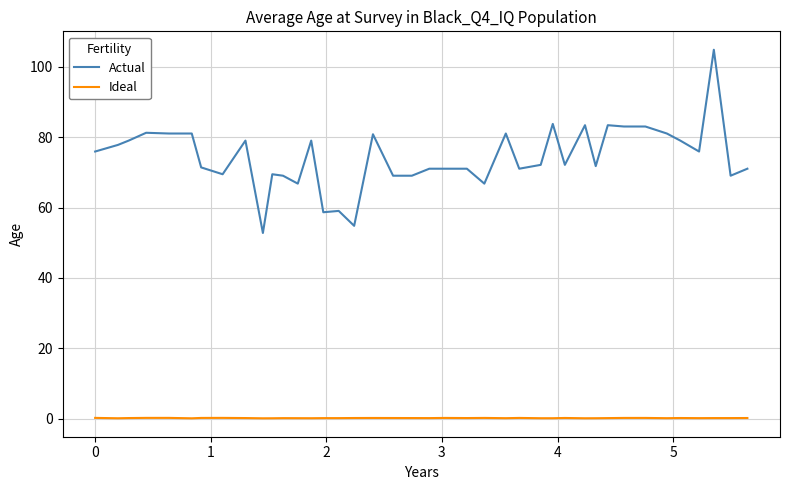

What is the average value of the Actual series?

74.3